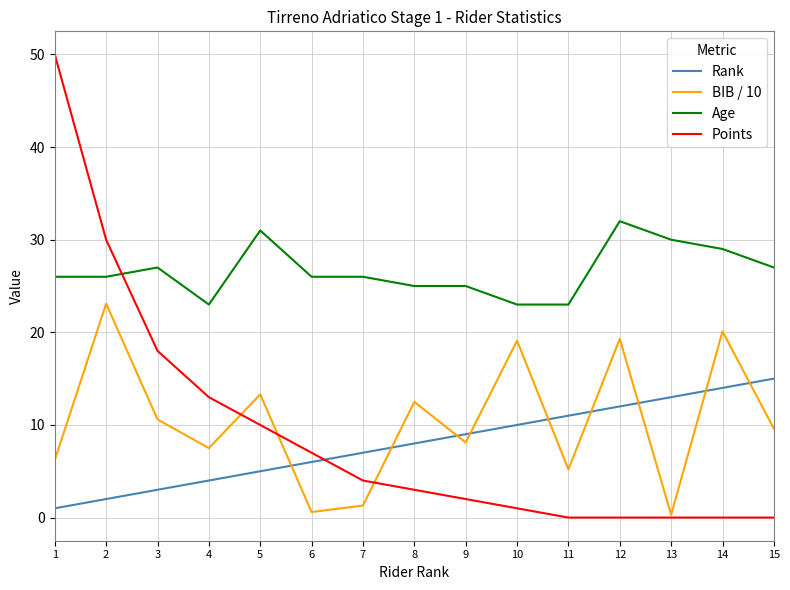

What is the average value of the Rank series?

8.0